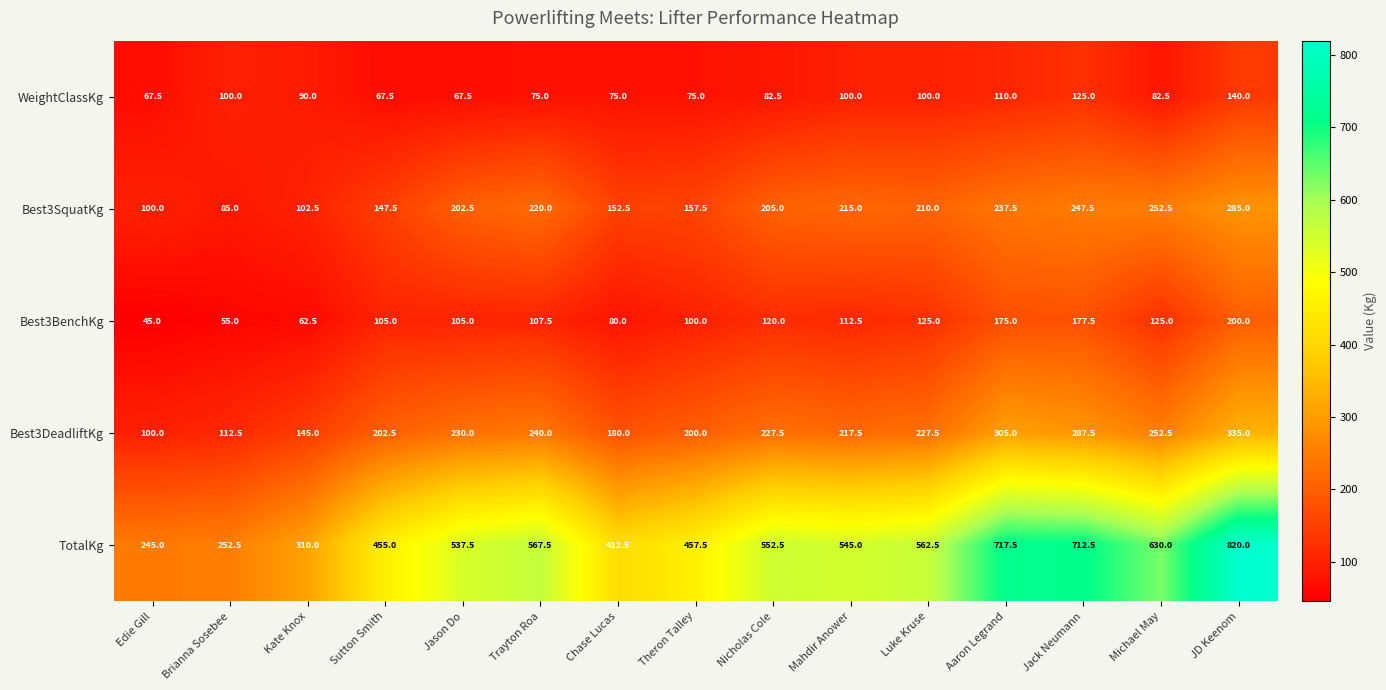

The Best3DeadliftKg series shows 200.0 at Theron Talley. True or false?

True